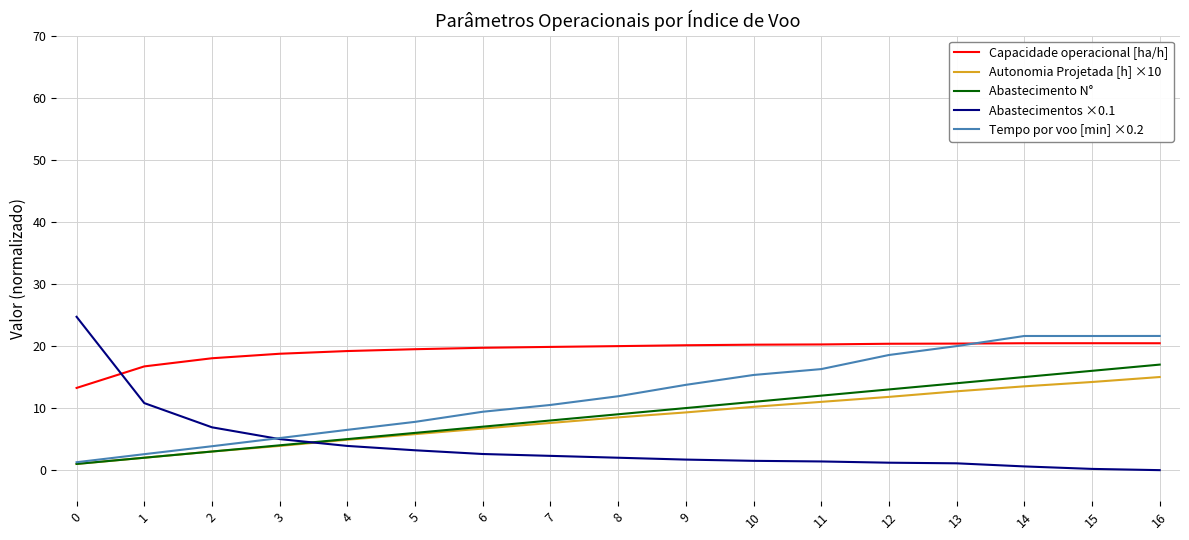

True or false: Autonomia Projetada [h] ×10 has more than 1 interior local peaks.

False